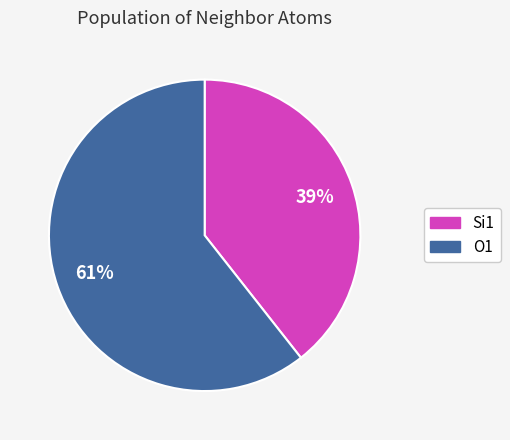

Does O1 represent more than half of the total?

Yes